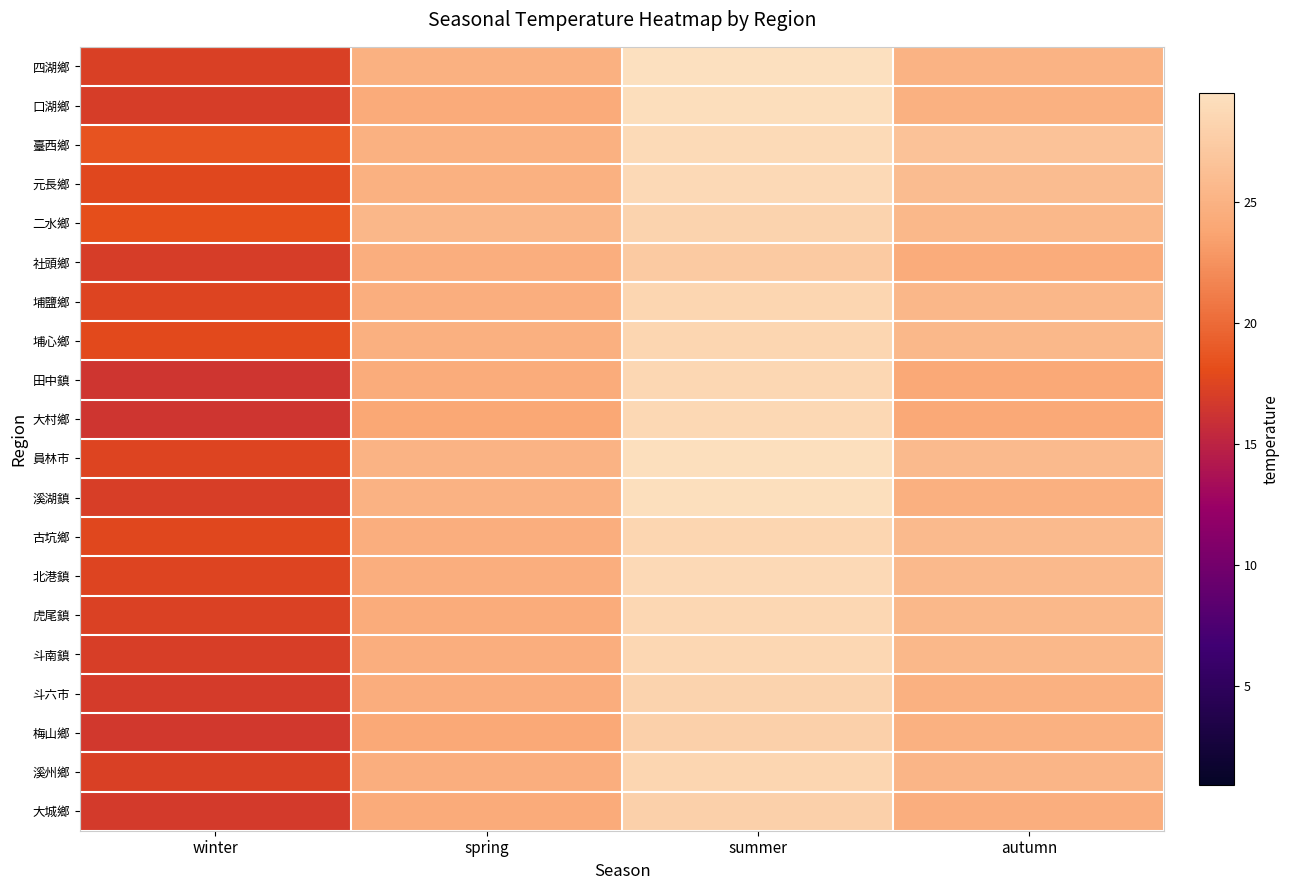

Reading left to right, transcribe all the data shown in this chart.

四湖鄉: winter=17.2	spring=24.9	summer=29.4	autumn=25.0
口湖鄉: winter=16.9	spring=24.3	summer=29.2	autumn=24.9
臺西鄉: winter=18.5	spring=24.9	summer=28.9	autumn=26.6
元長鄉: winter=17.7	spring=24.8	summer=28.7	autumn=25.9
二水鄉: winter=18.1	spring=25.4	summer=28.3	autumn=25.5
社頭鄉: winter=17.0	spring=24.6	summer=27.3	autumn=24.4
埔鹽鄉: winter=17.5	spring=24.6	summer=28.4	autumn=25.5
埔心鄉: winter=17.8	spring=24.8	summer=28.5	autumn=25.6
田中鎮: winter=16.4	spring=24.4	summer=28.6	autumn=24.1
大村鄉: winter=16.3	spring=24.0	summer=28.6	autumn=24.1
員林市: winter=17.5	spring=25.1	summer=29.4	autumn=25.7
溪湖鎮: winter=17.0	spring=24.9	summer=29.3	autumn=24.7
古坑鄉: winter=17.7	spring=24.6	summer=28.4	autumn=25.8
北港鎮: winter=17.5	spring=24.7	summer=28.8	autumn=25.7
虎尾鎮: winter=17.3	spring=24.5	summer=28.6	autumn=25.6
斗南鎮: winter=17.1	spring=24.7	summer=28.6	autumn=25.5
斗六市: winter=16.8	spring=24.5	summer=28.3	autumn=24.9
梅山鄉: winter=16.6	spring=24.1	summer=27.9	autumn=24.8
溪州鄉: winter=17.1	spring=24.7	summer=28.4	autumn=25.3
大城鄉: winter=16.8	spring=24.3	summer=27.9	autumn=24.7